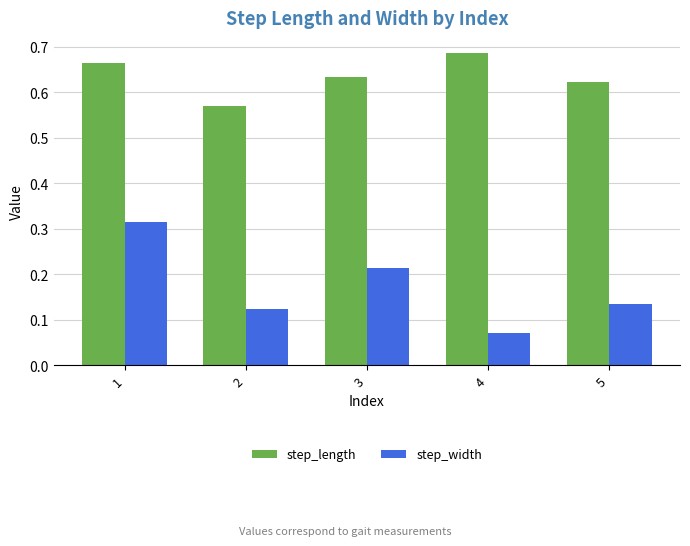

What is the sum of all step_width values?

0.9